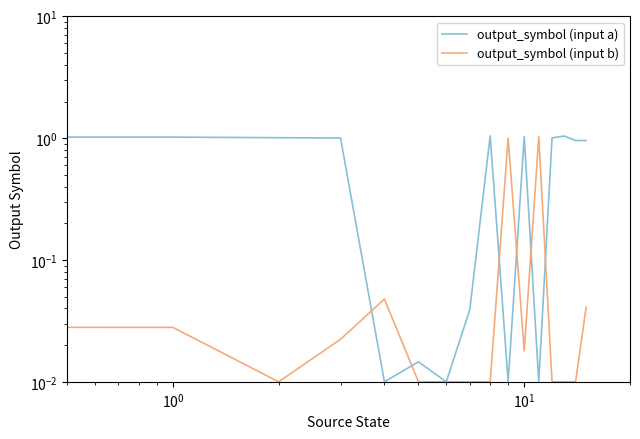

True or false: output_symbol (input a) has more than 1 interior local peaks.

True